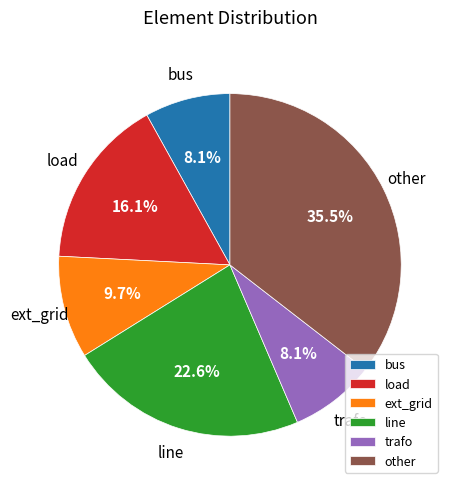

Which has a higher value, ext_grid or load?

load